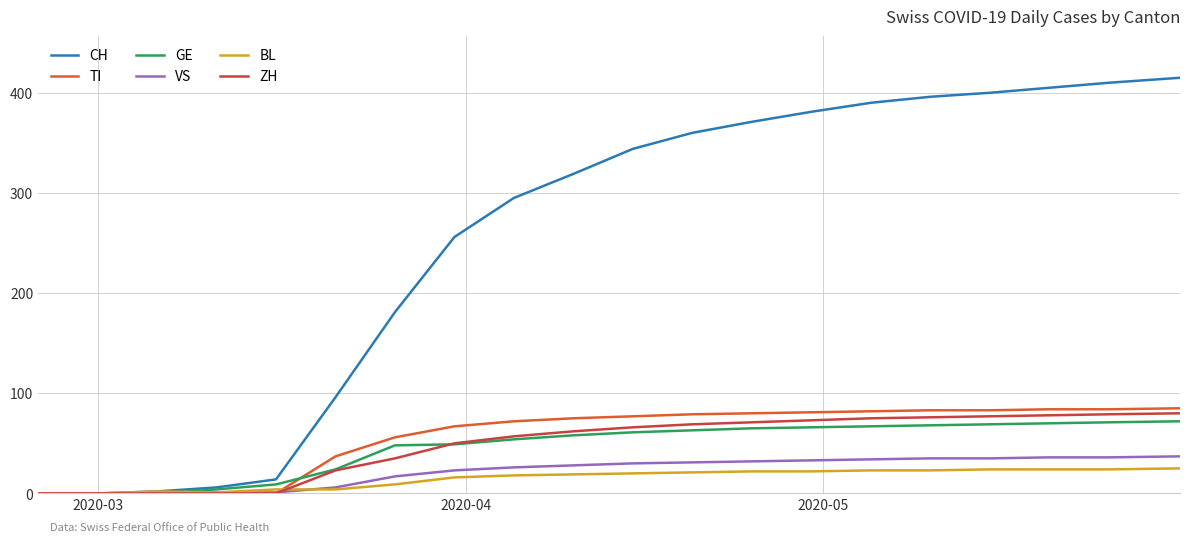

Which series has the largest range (max minus min)?

CH